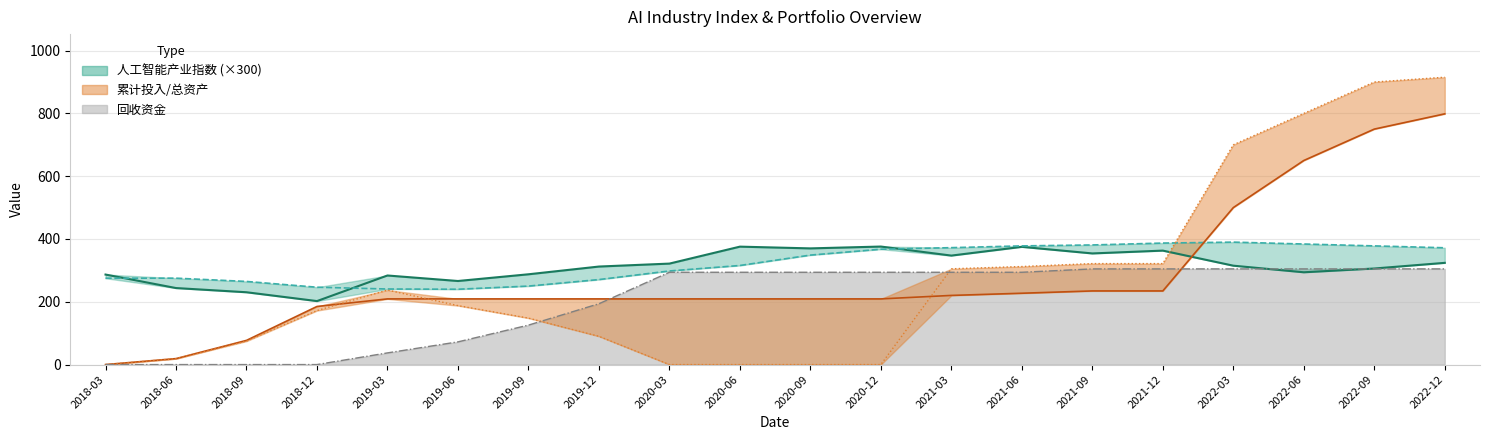

Is the value of 回收资金_line at 2019-12 greater than the value of 总资产 at 2019-03?

No